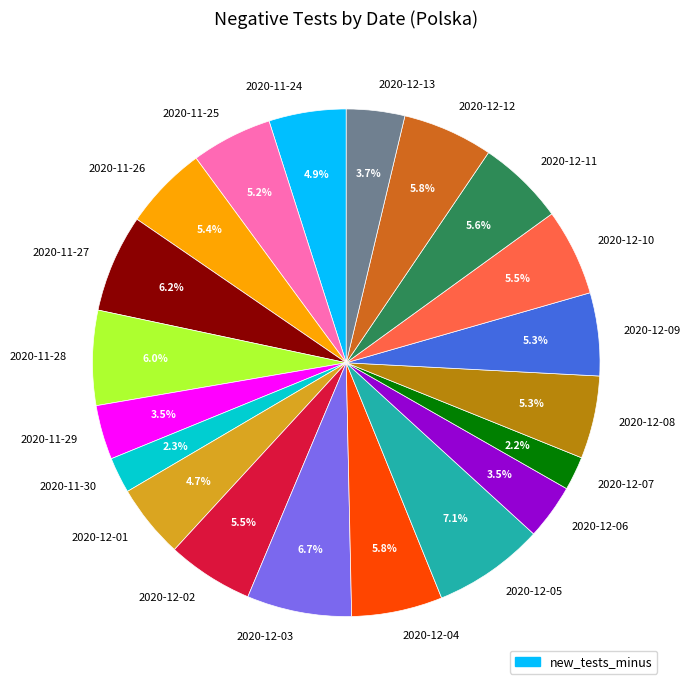

Does 2020-11-24 account for over 50% of the chart?

No